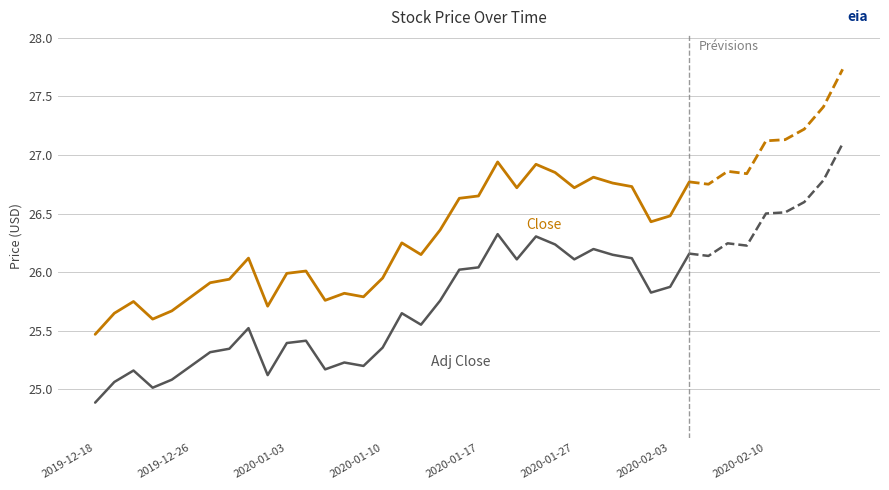

True or false: Adj Close has a value of 5.2 at 22.

False